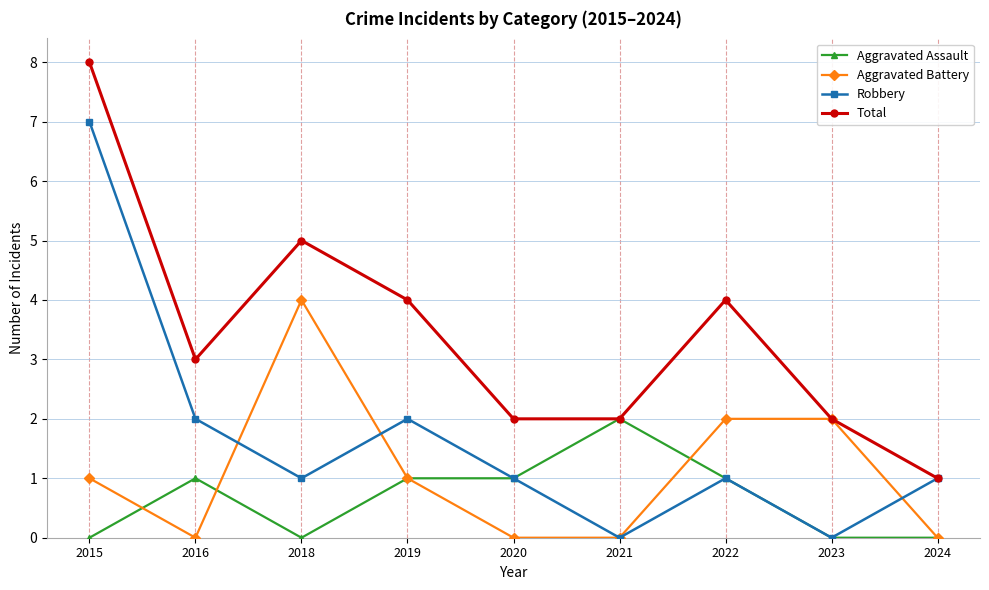

How many lines are shown in the chart?

4